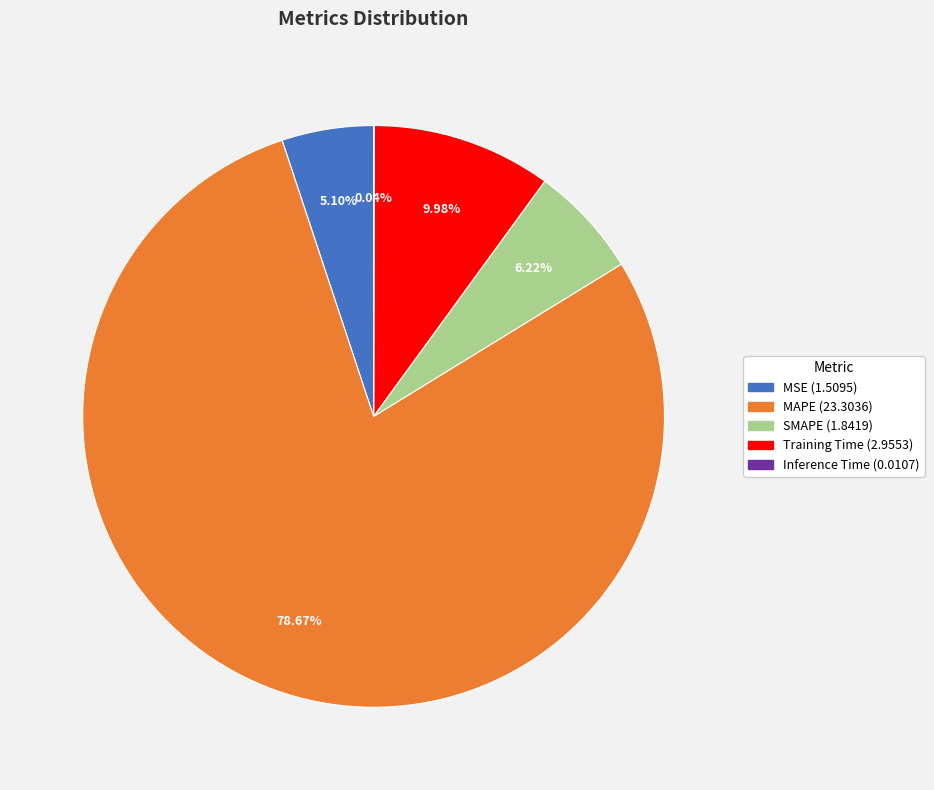

What percentage do MSE and MAPE together represent?

83.8%